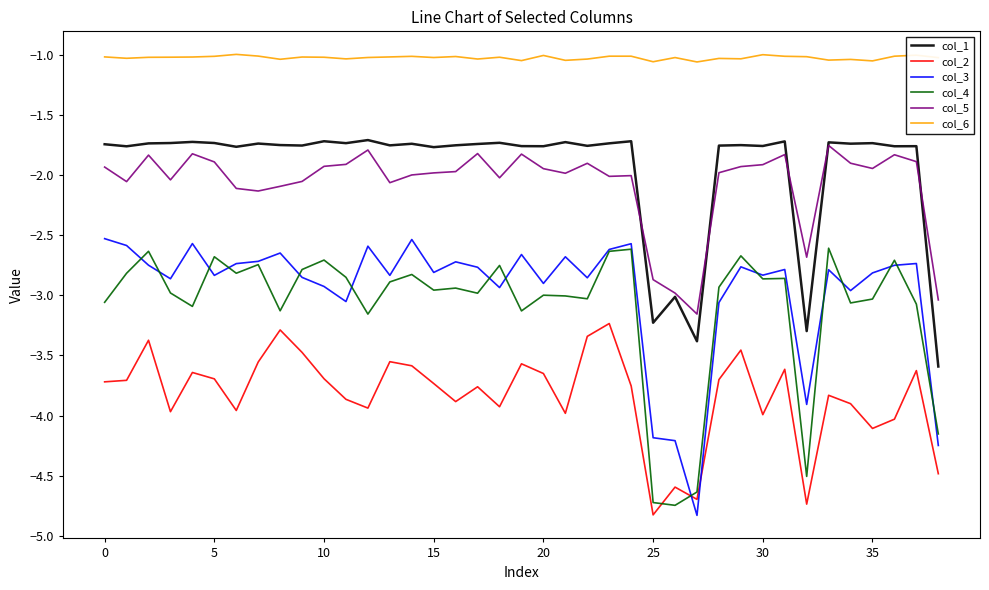

What is the minimum value shown in the chart?

-4.8